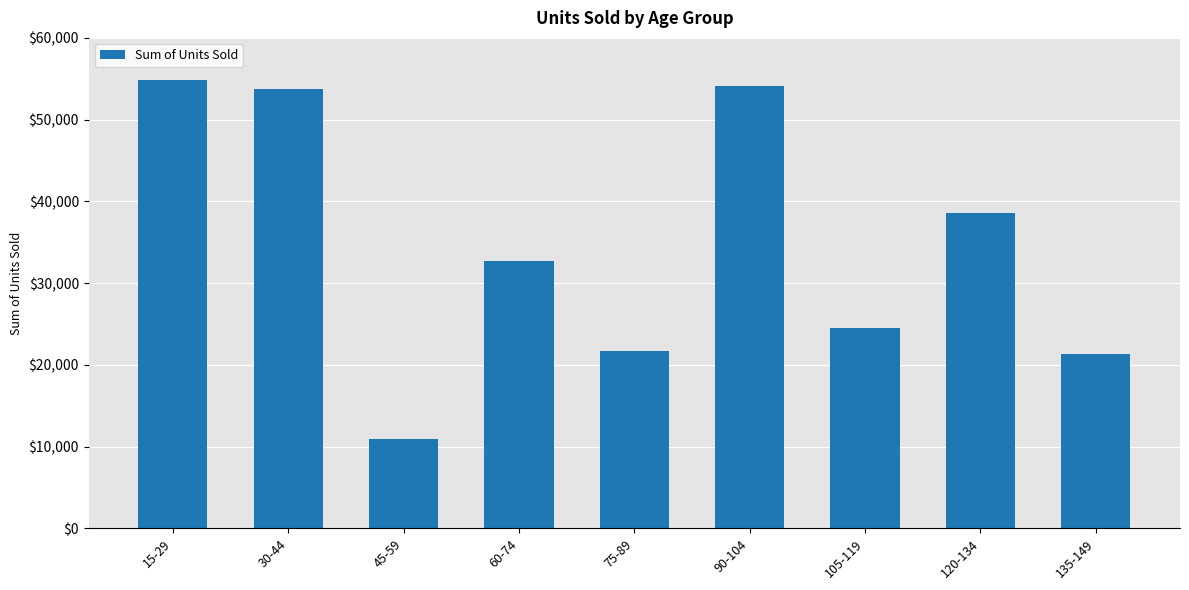

How many distinct data groups are displayed?

1